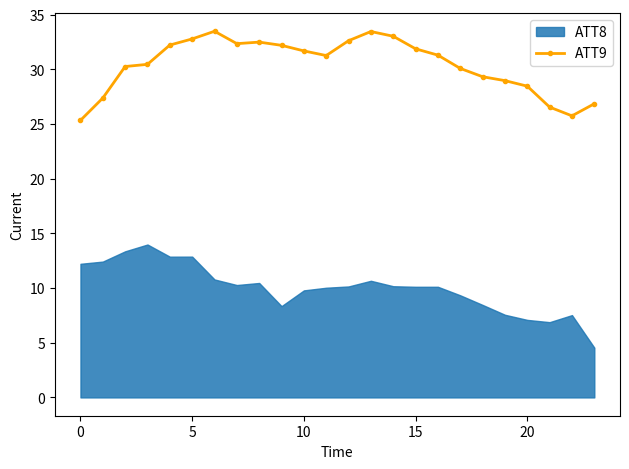

What is the lowest value of the ATT9 series?

25.3